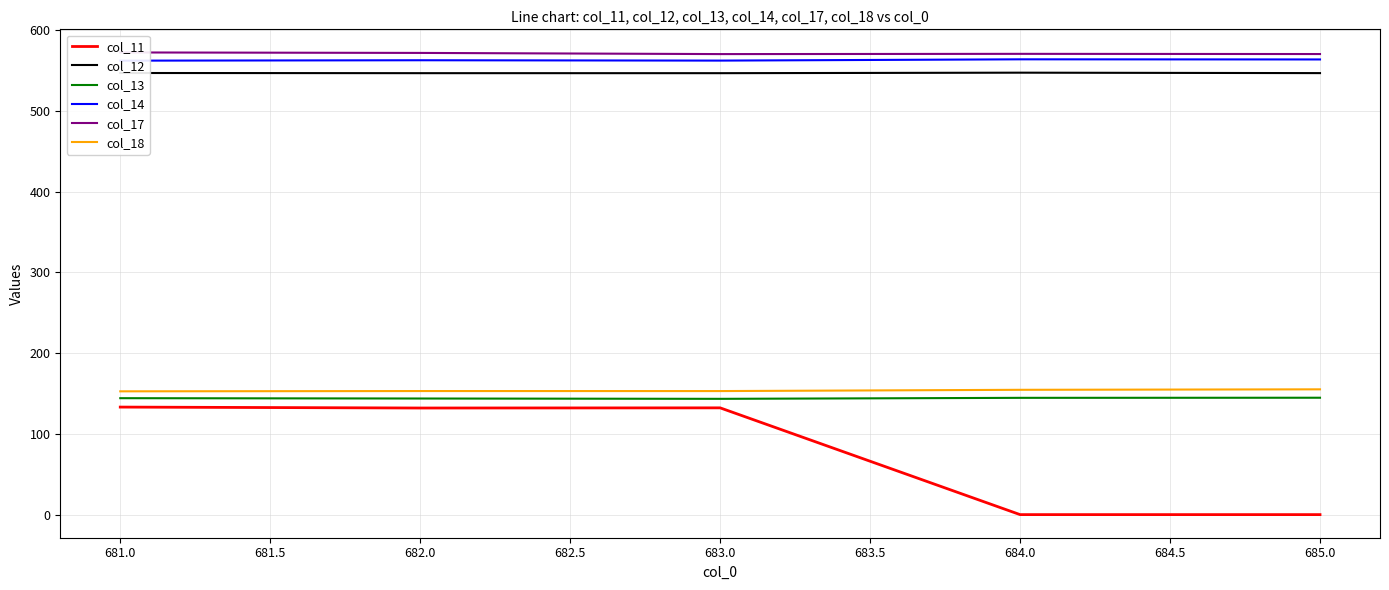

True or false: col_18 has a value of 155.2 at 685.0.

True